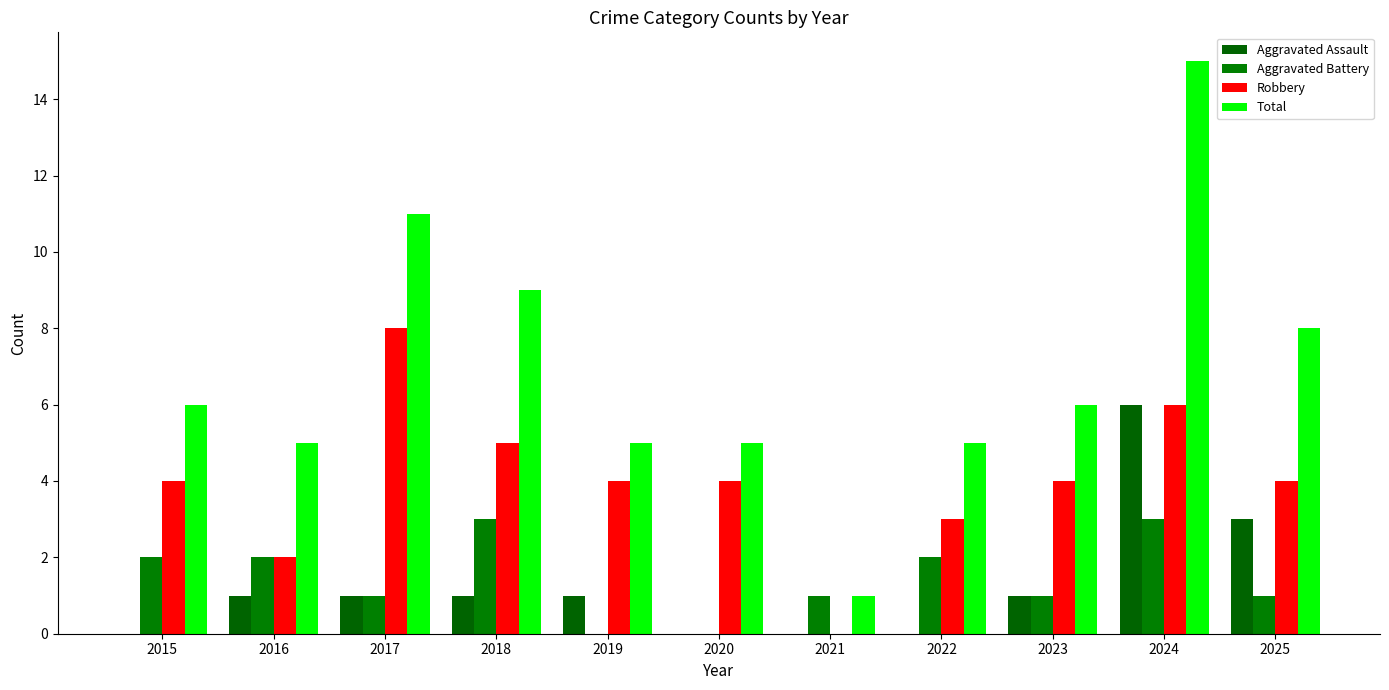

What is the highest value of the Aggravated Assault series?

6